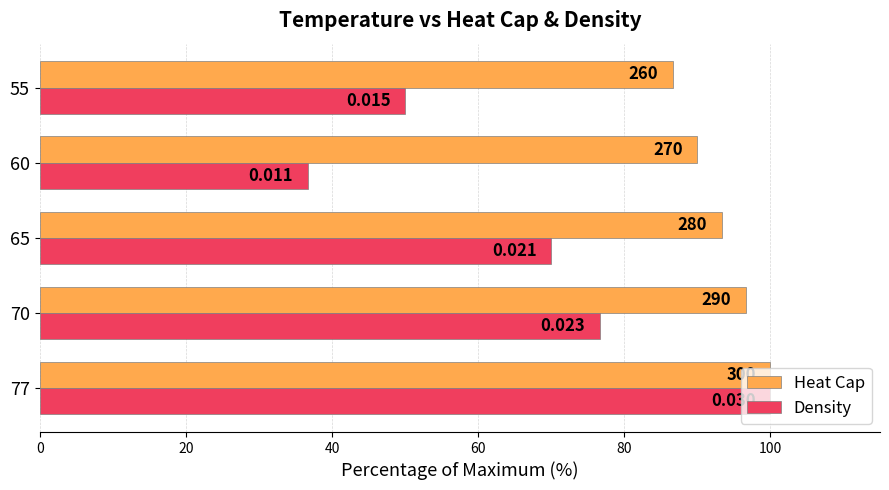

What are all the series names shown in the legend?

Heat Cap, Density